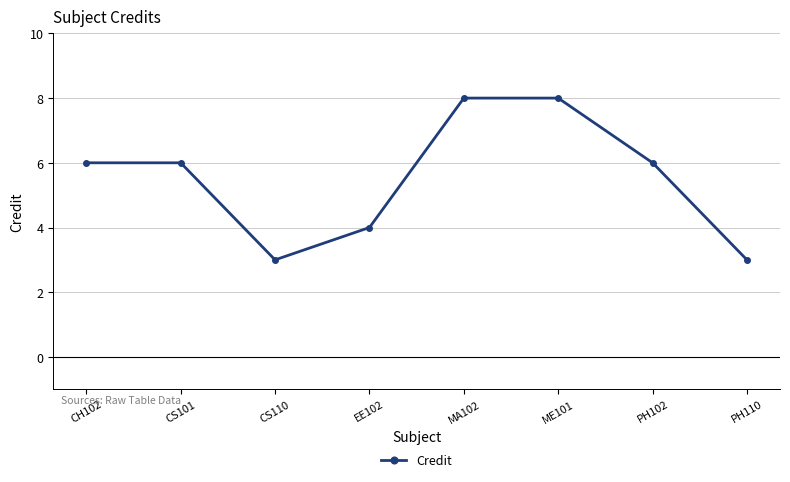

What is the maximum value shown in the chart?

8